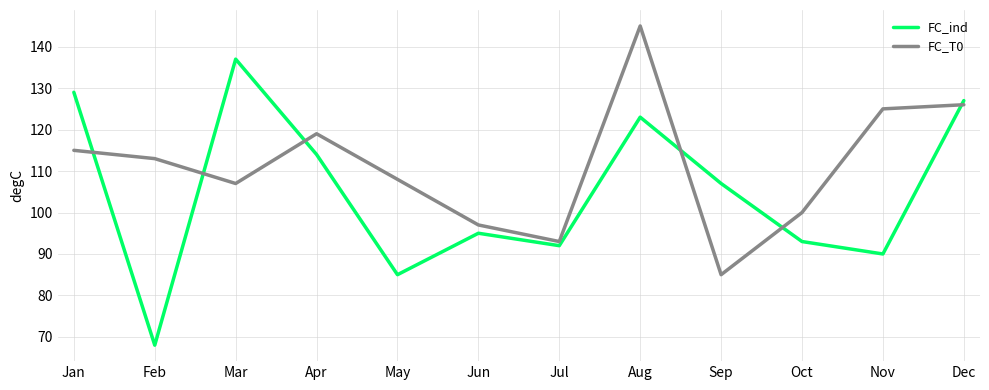

How many lines are shown in the chart?

2